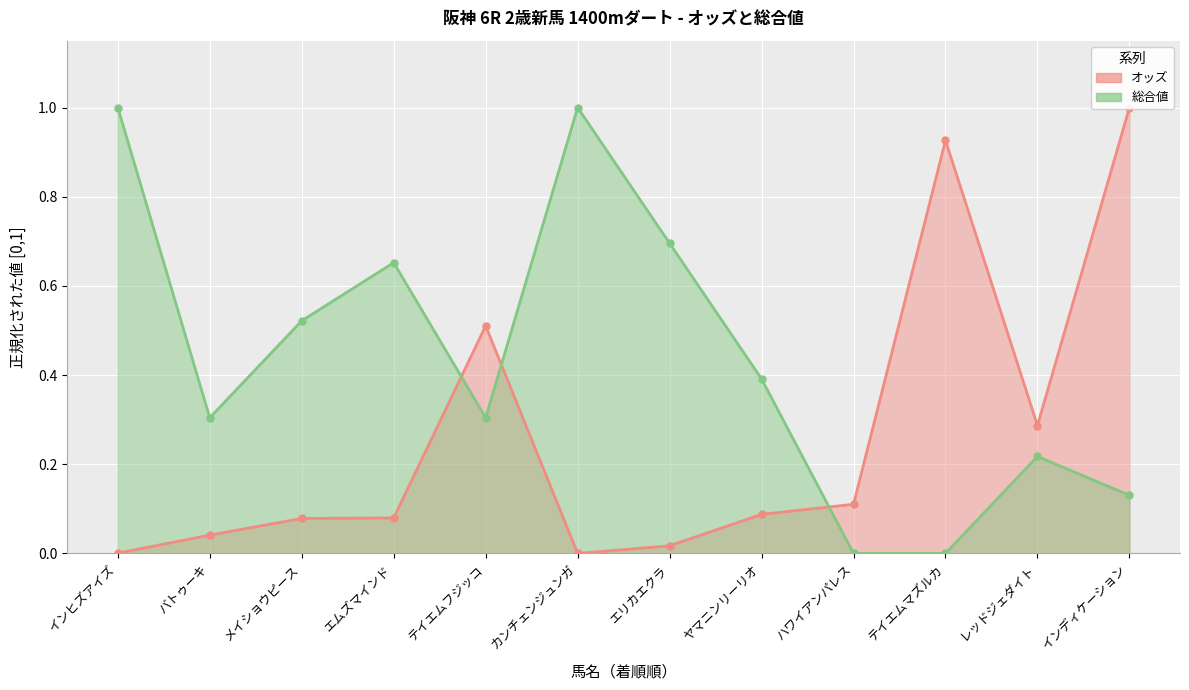

What is the label of the 11th point from the right?

バトゥーキ